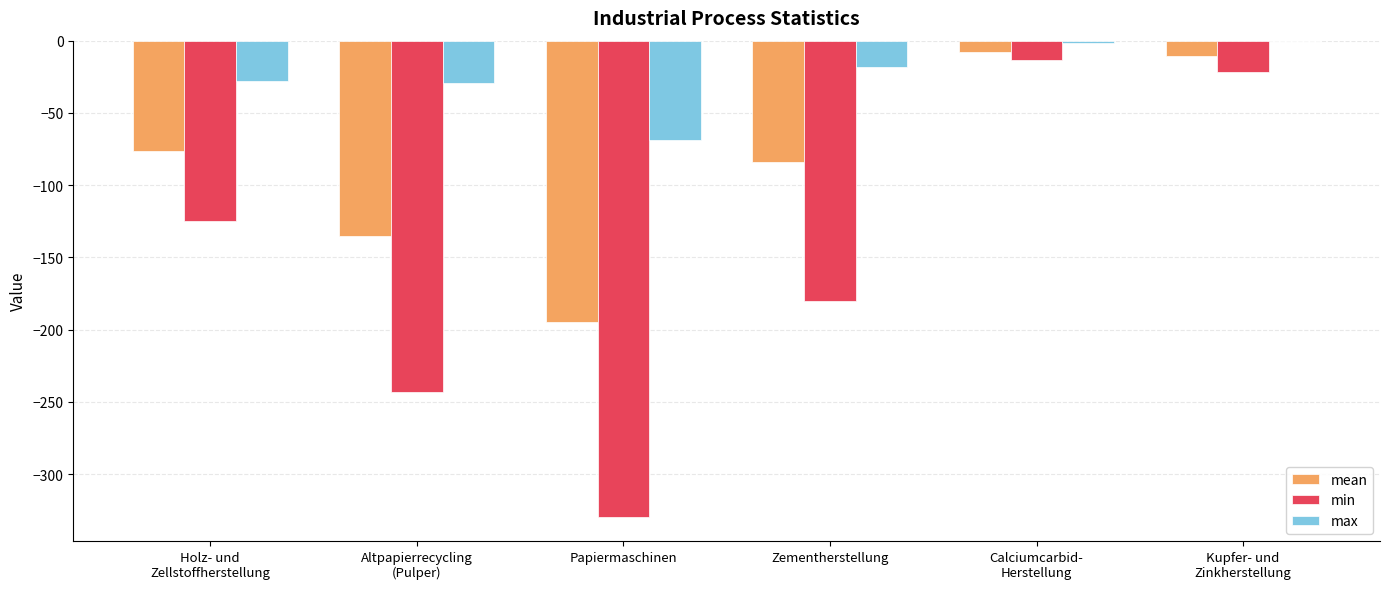

At which category is the sum across all series the highest?

Calciumcarbid-
Herstellung